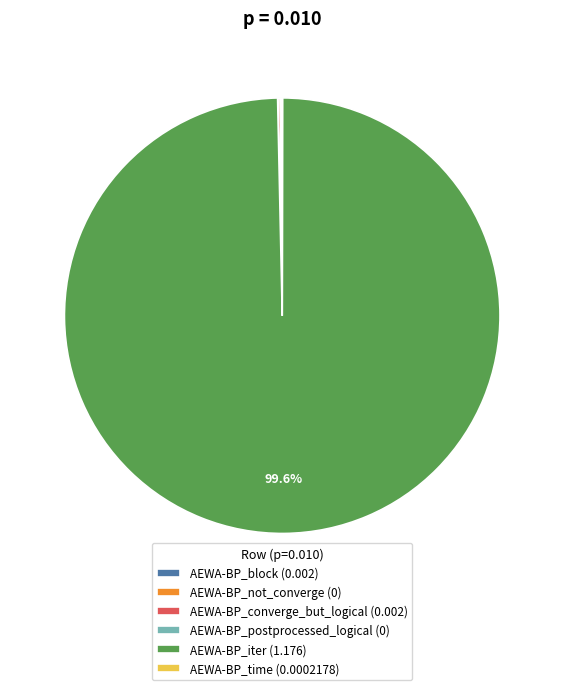

To the nearest percent, what is the average slice percentage?

17%